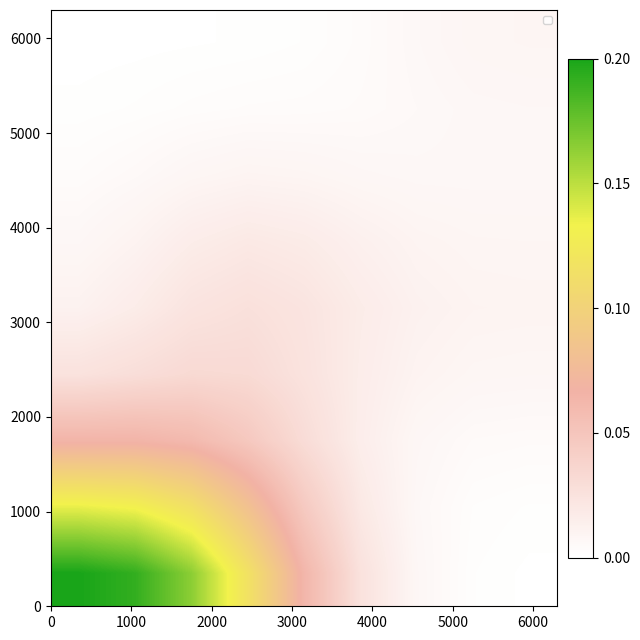

At how many categories does at least one series exceed 0?

9